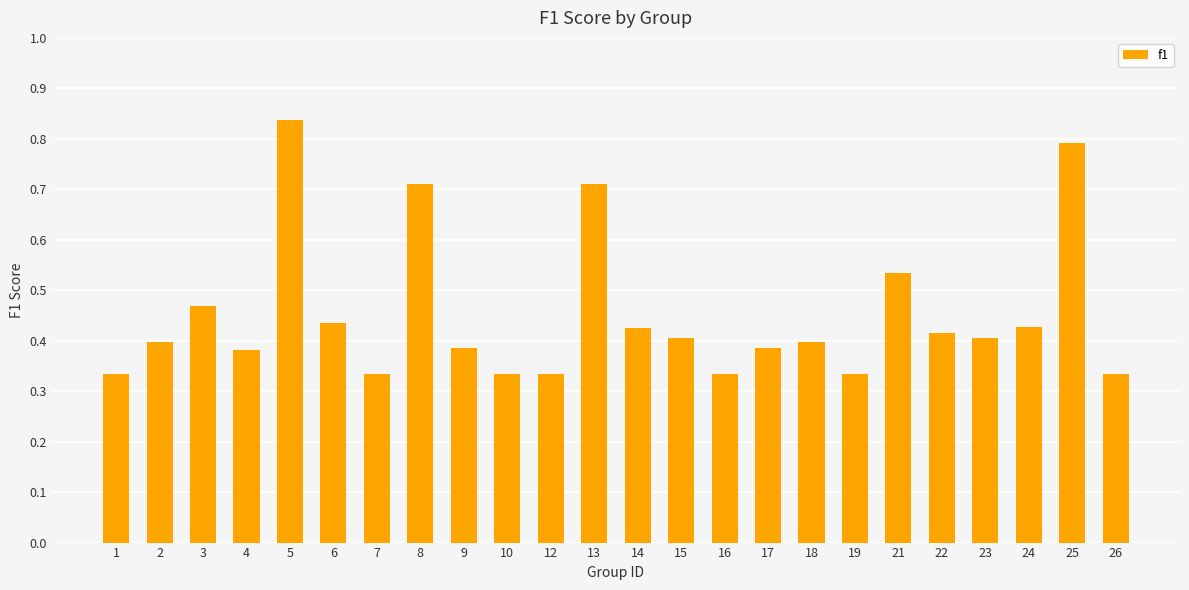

The value at 24 is 0.4. True or false?

True